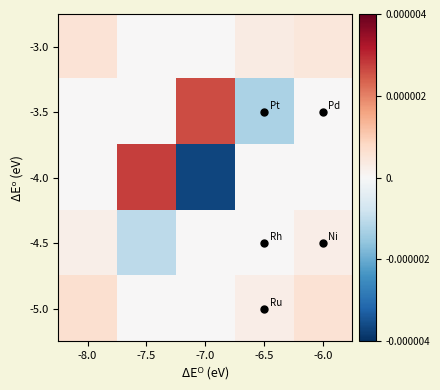

How many categories are shown in the chart?

5